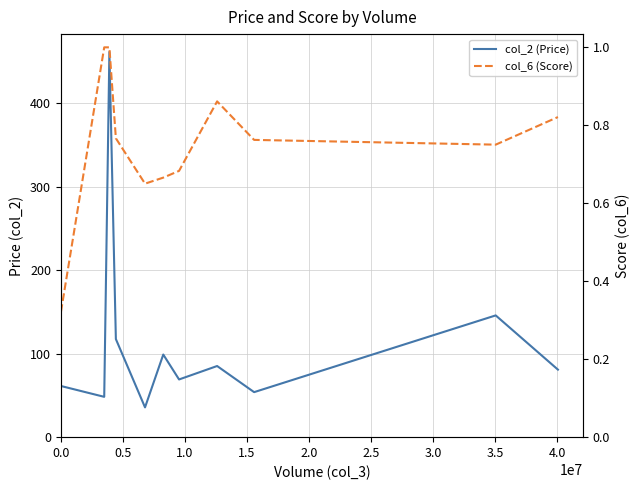

True or false: col_6 (Score) and col_2 (Price) cross at least once.

False